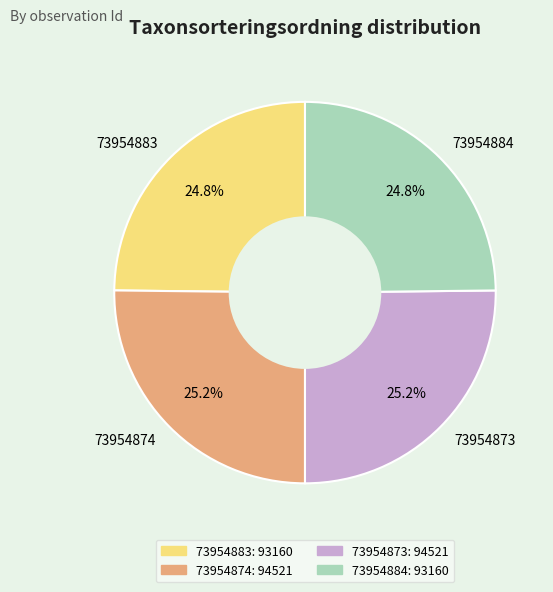

Does any single category account for the majority?

No